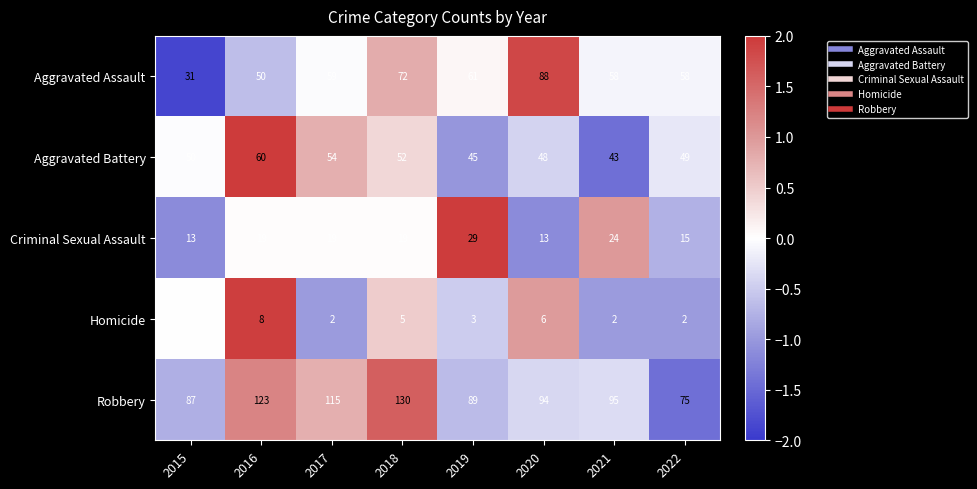

What is the lowest value of the Aggravated Battery series?

43